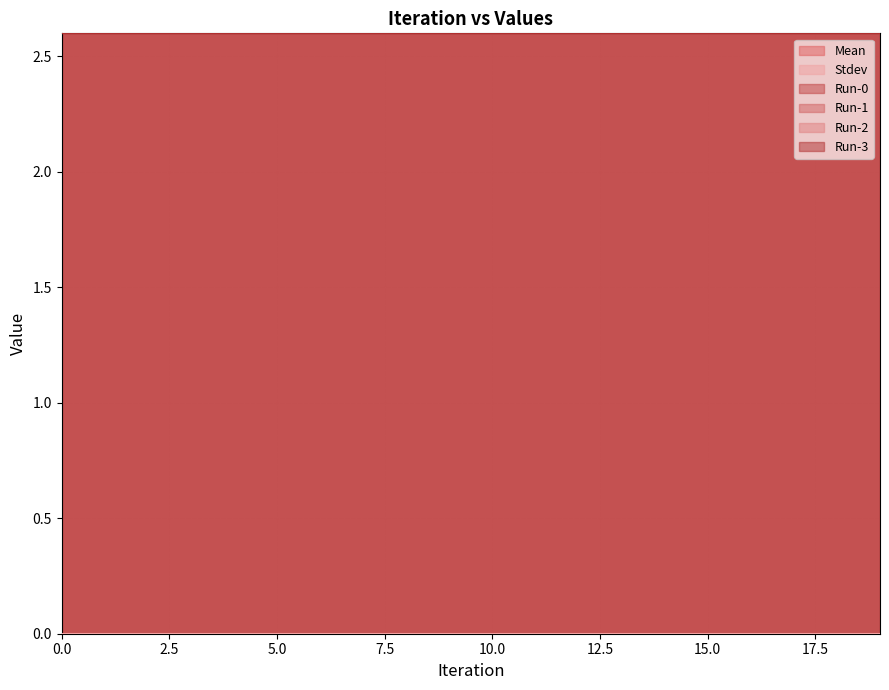

True or false: Stdev and Run-3 cross at least once.

False